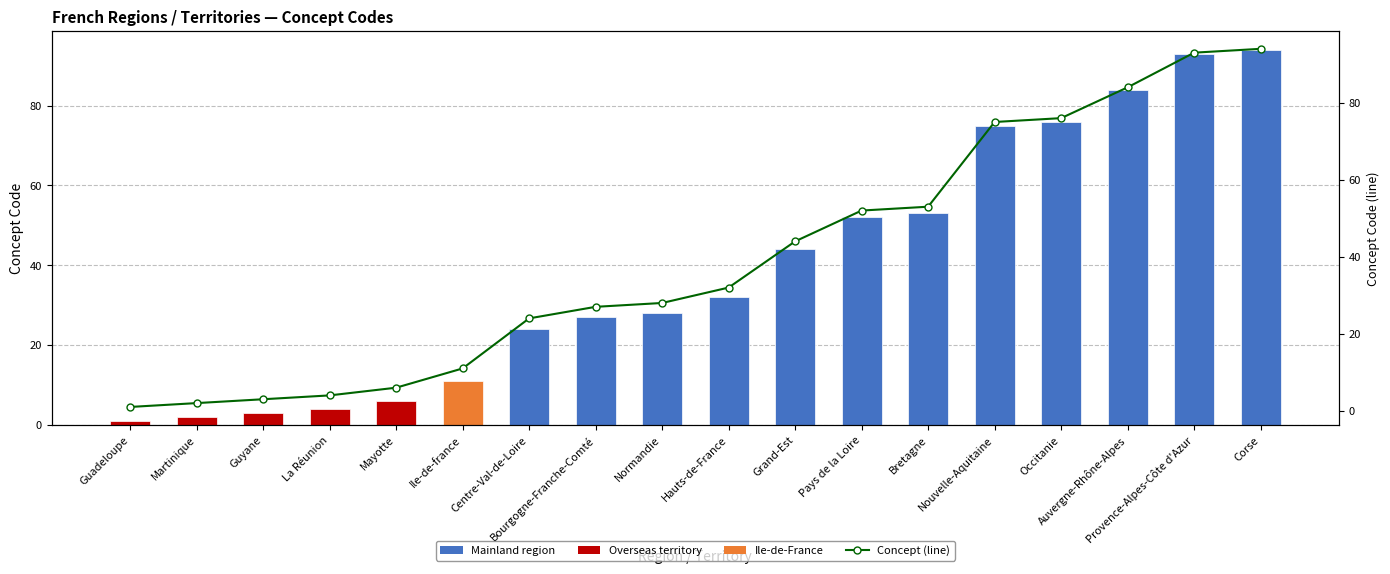

What is the value of the Concept Code bar at the 12th from the left?

52